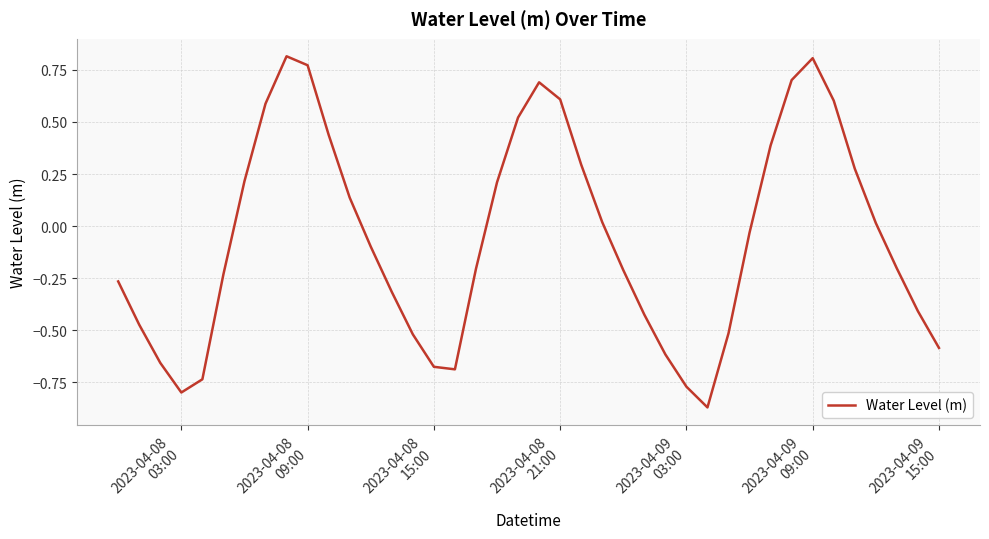

What is the difference between the maximum and minimum values?

1.7